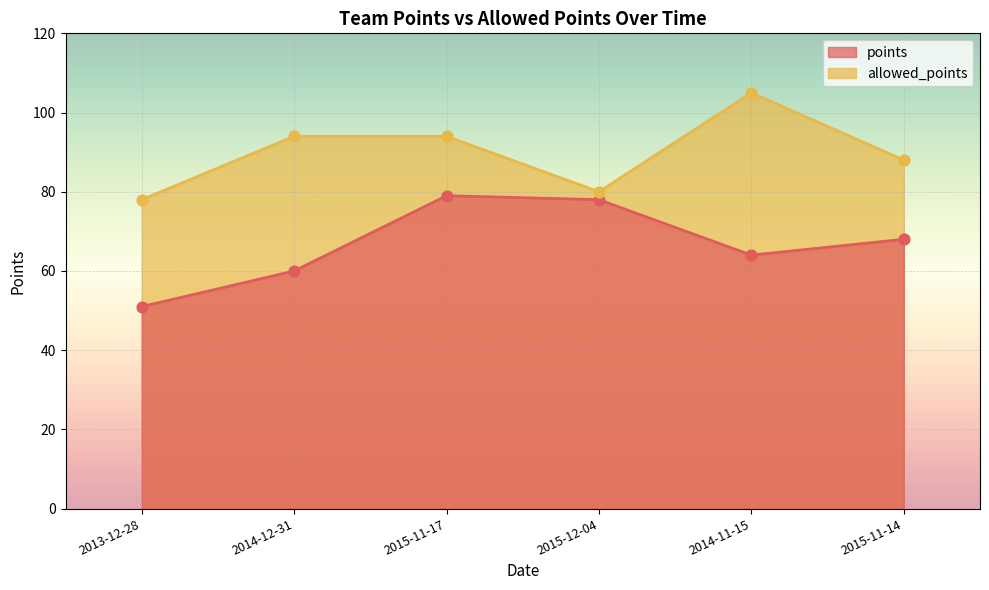

Is the value of points at 2015-11-17 greater than the value of allowed_points at 2015-11-14?

No